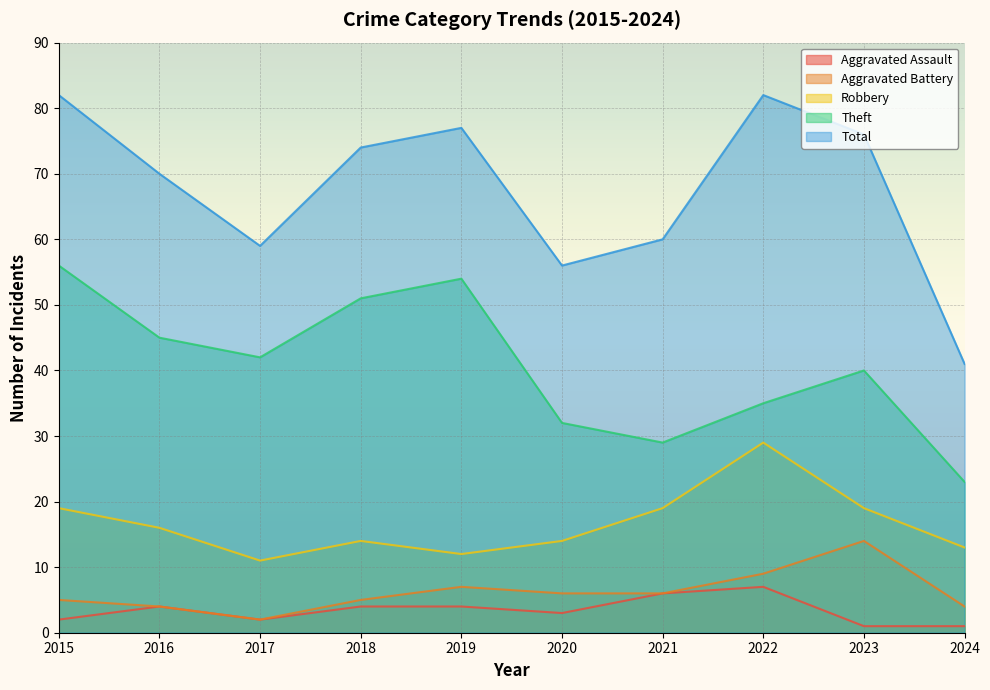

List the series in order of their peak value, highest first.

Total, Theft, Robbery, Aggravated Battery, Aggravated Assault